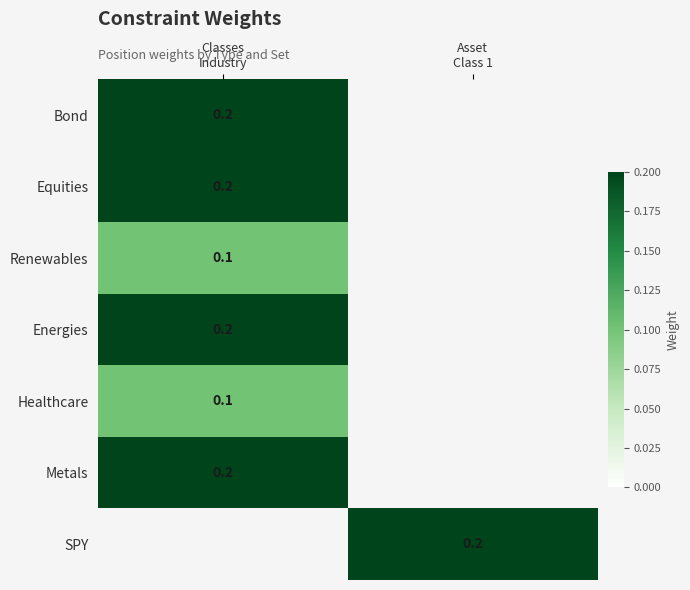

List the labels in order of Healthcare value, largest first.

Classes Industry, Asset Class 1